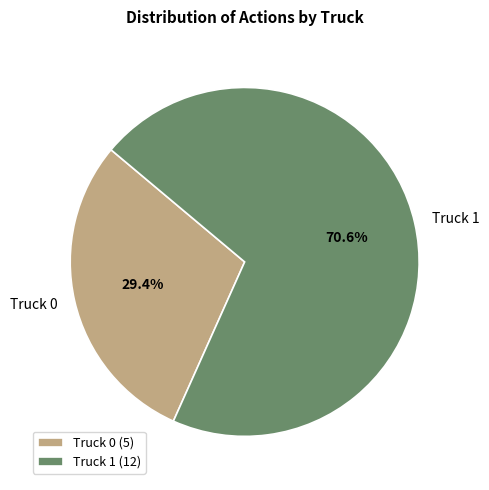

What is the smallest slice in the pie chart?

Truck 0